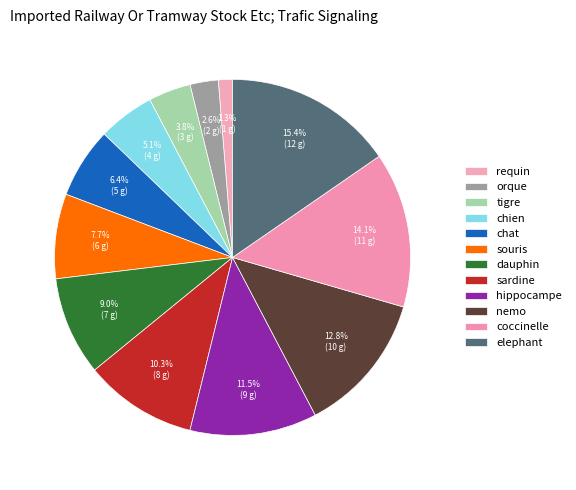

To the nearest percent, what is the combined percentage of requin and dauphin?

10%